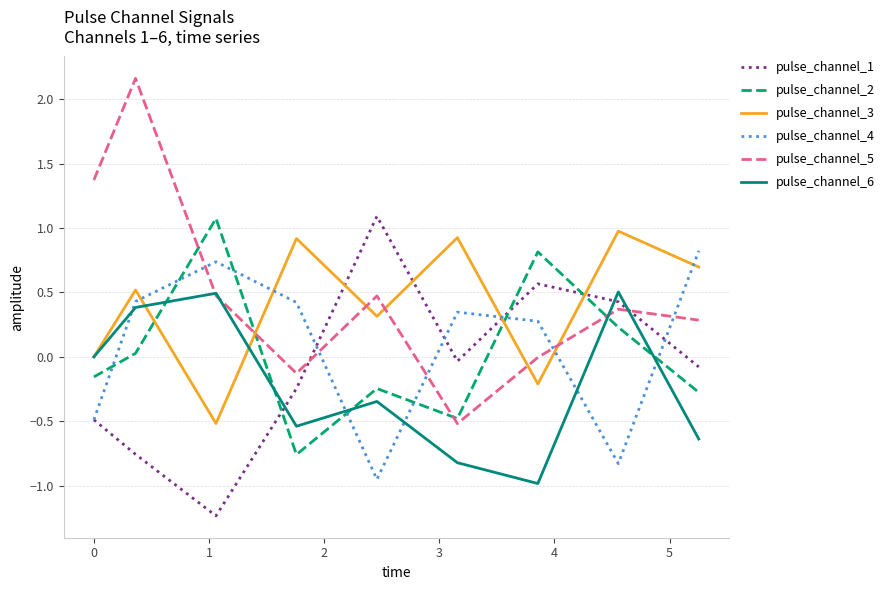

After their last crossing, which series has the higher values: pulse_channel_1 or pulse_channel_2?

pulse_channel_1